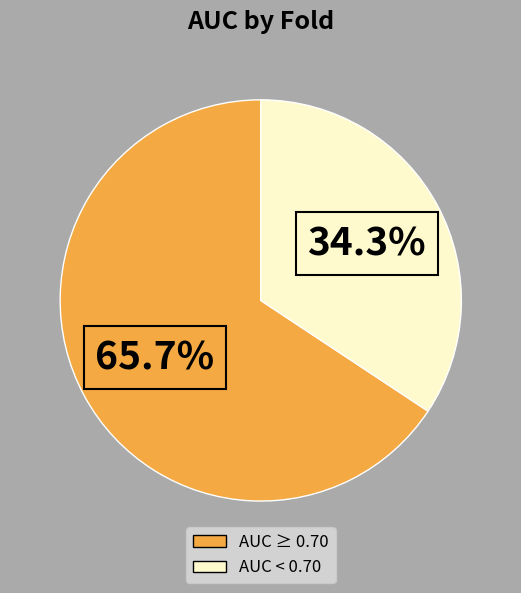

How many segments does this pie chart have?

2